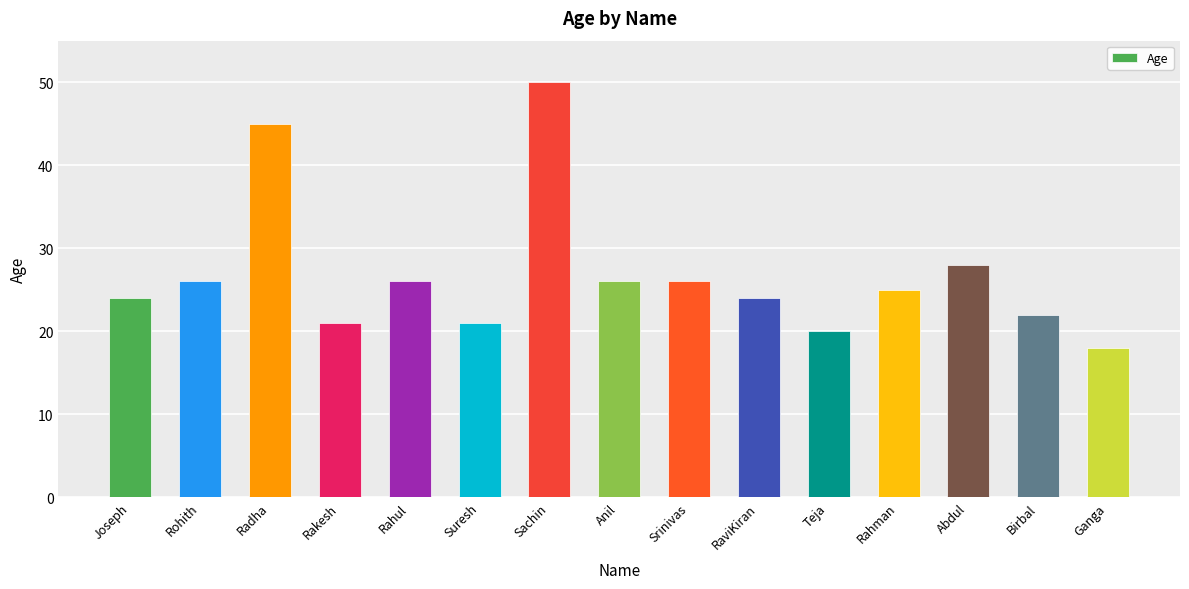

Reading right to left, list all the values displayed in this chart.

18	22	28	25	20	24	26	26	50	21	26	21	45	26	24